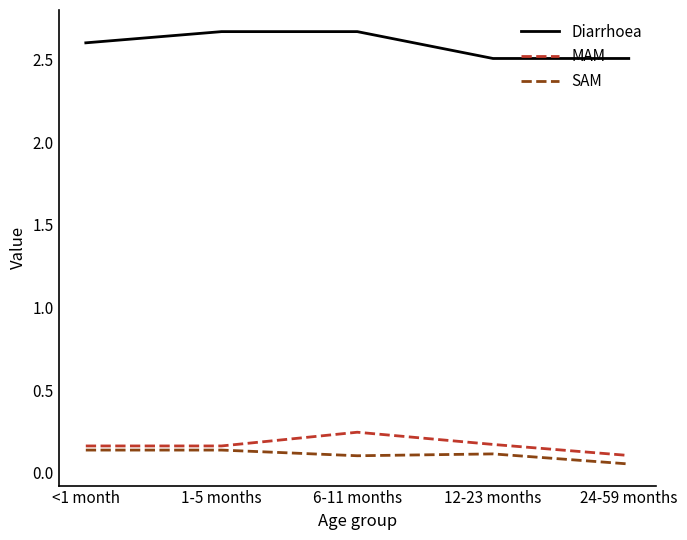

Is it true that MAM equals 0.2 at 1-5 months?

True